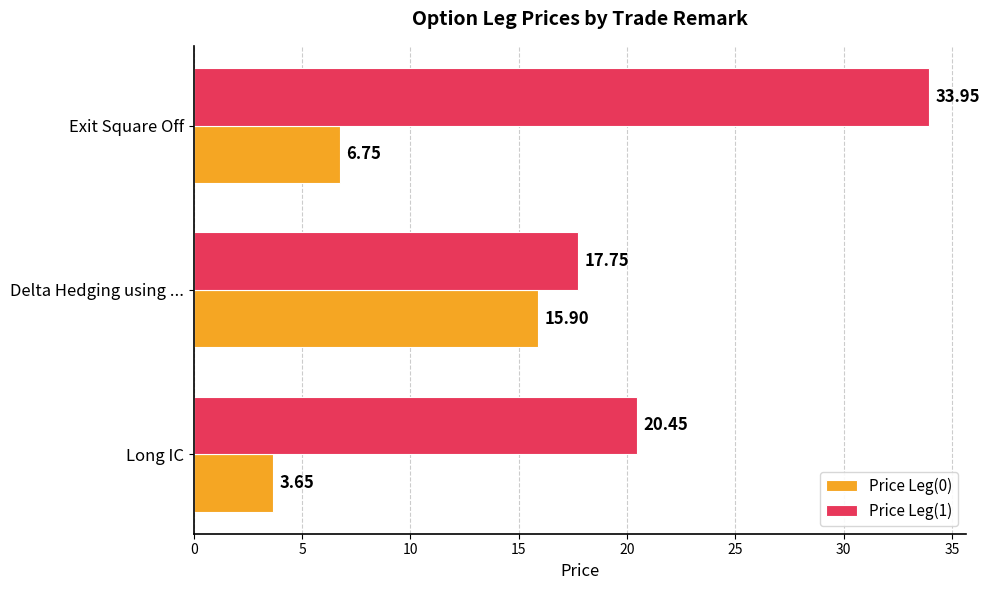

At which category is the sum across all series the highest?

Exit Square Off